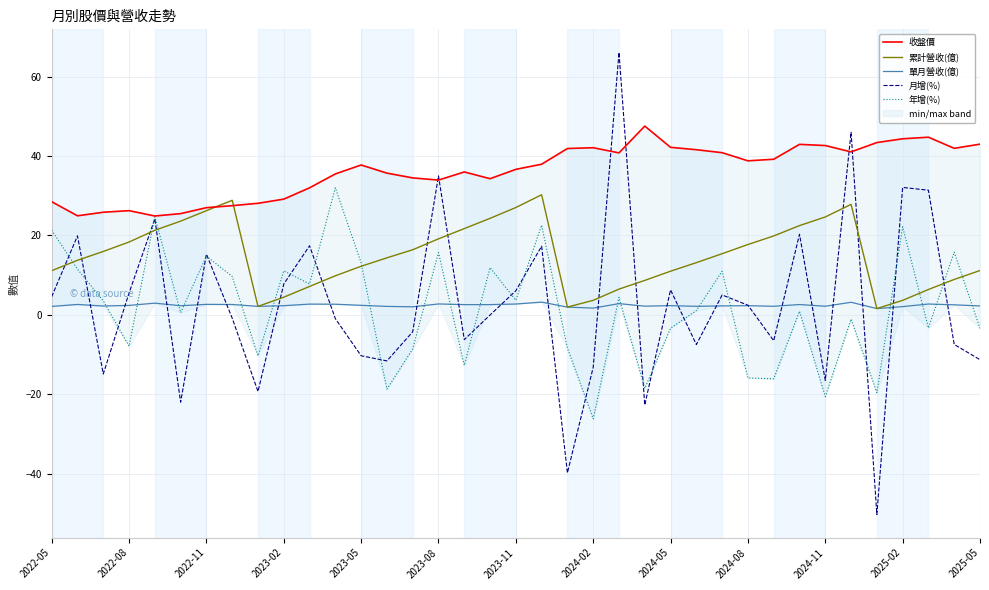

What is the value of the 累計營收(億) point at the 31st from the left?

24.7